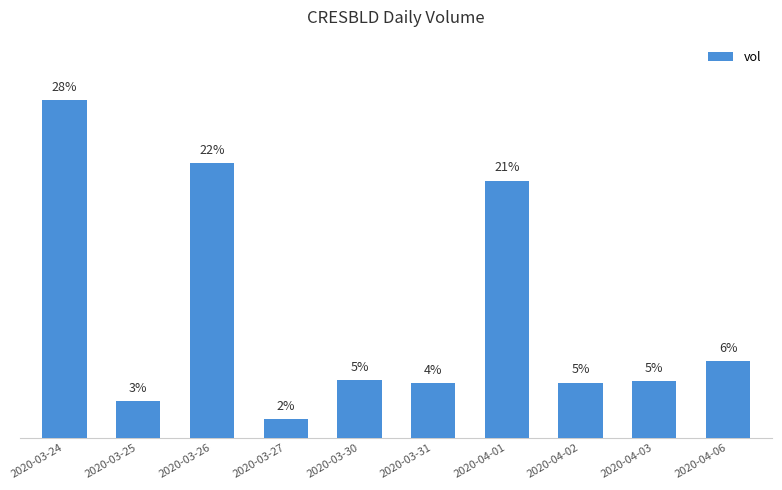

What is the sum of all values?

552000